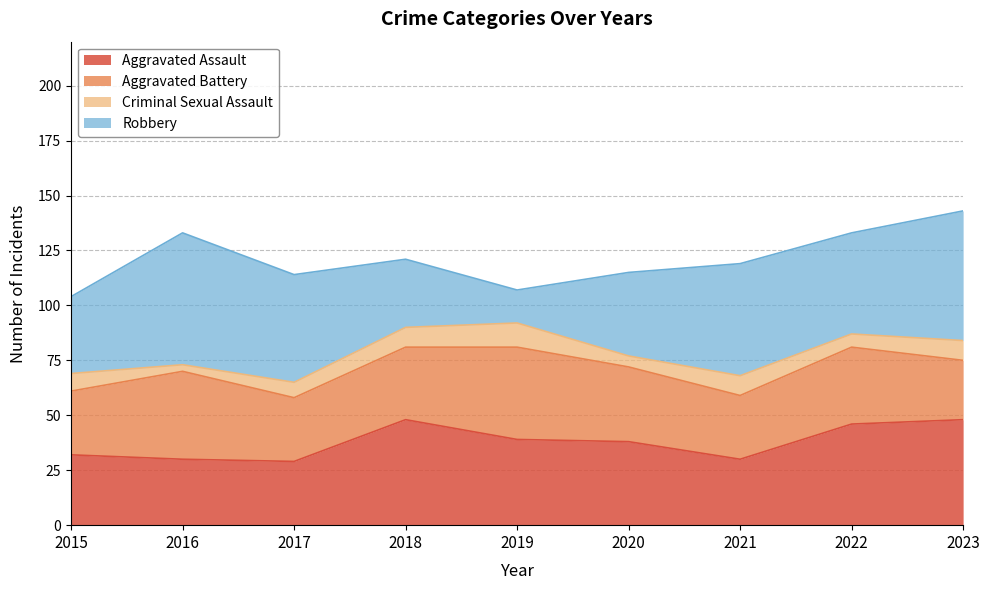

What is the minimum value shown in the chart?

3